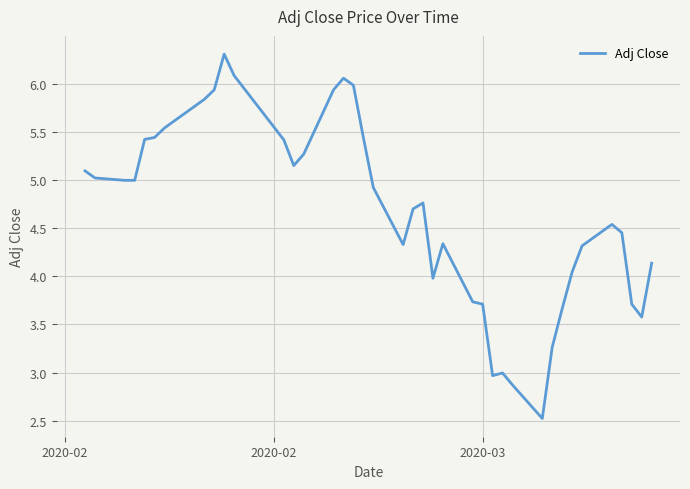

What is the minimum value shown in the chart?

2.5